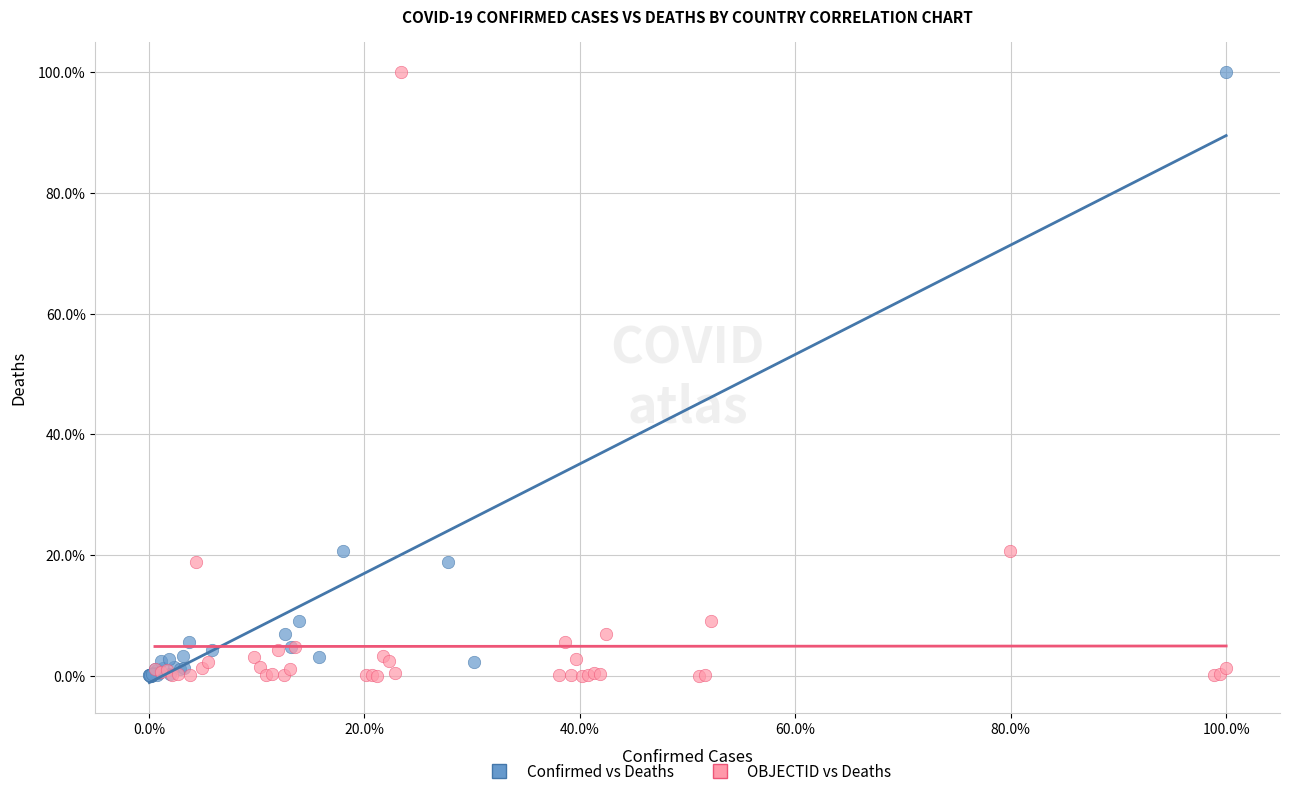

What are all the series names shown in the legend?

Confirmed vs Deaths, OBJECTID vs Deaths